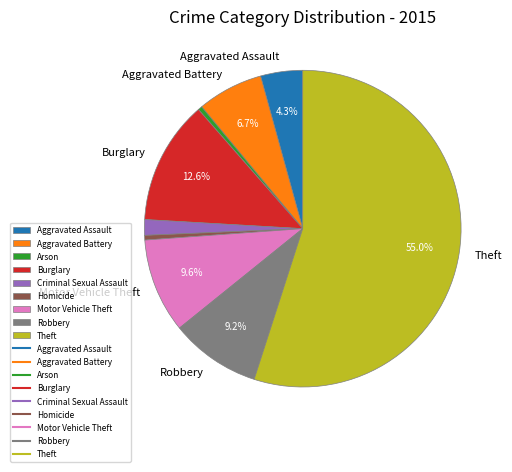

How many segments does this pie chart have?

9